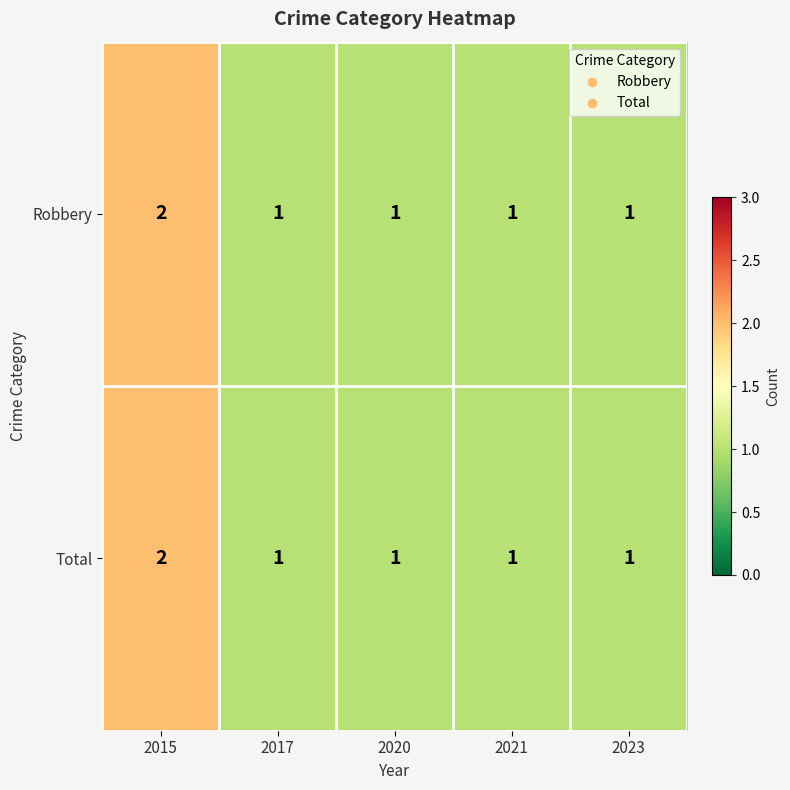

What is the sum of all Robbery values?

6